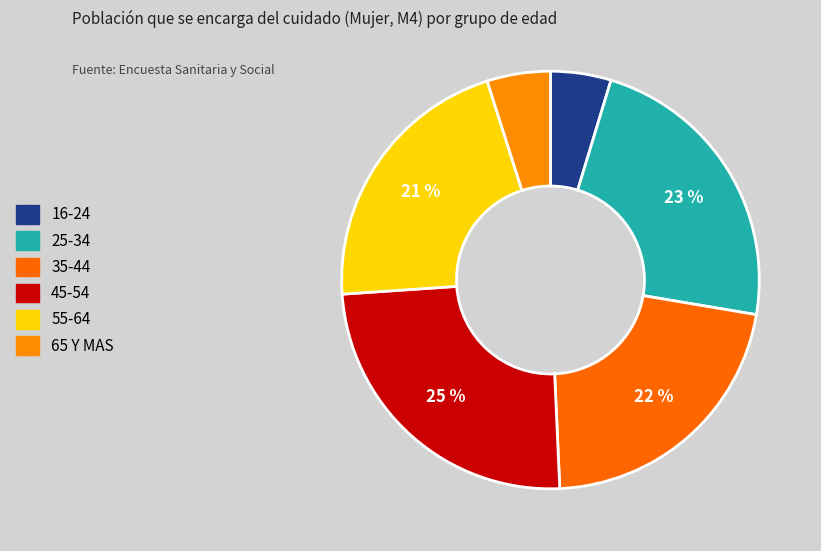

True or false: 16-24 accounts for 19% of the total.

False